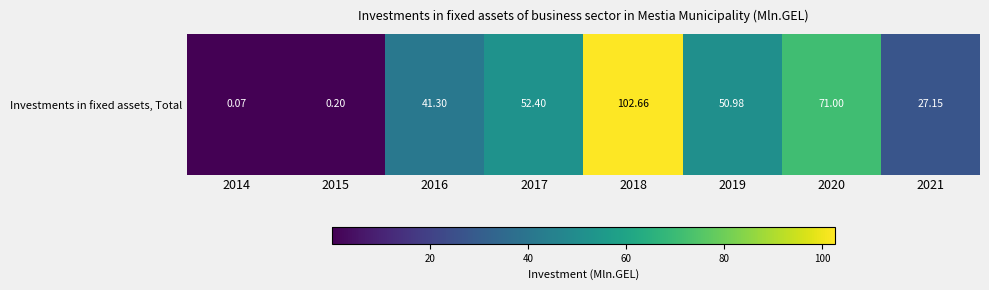

Which label corresponds to the largest value in the chart?

2018